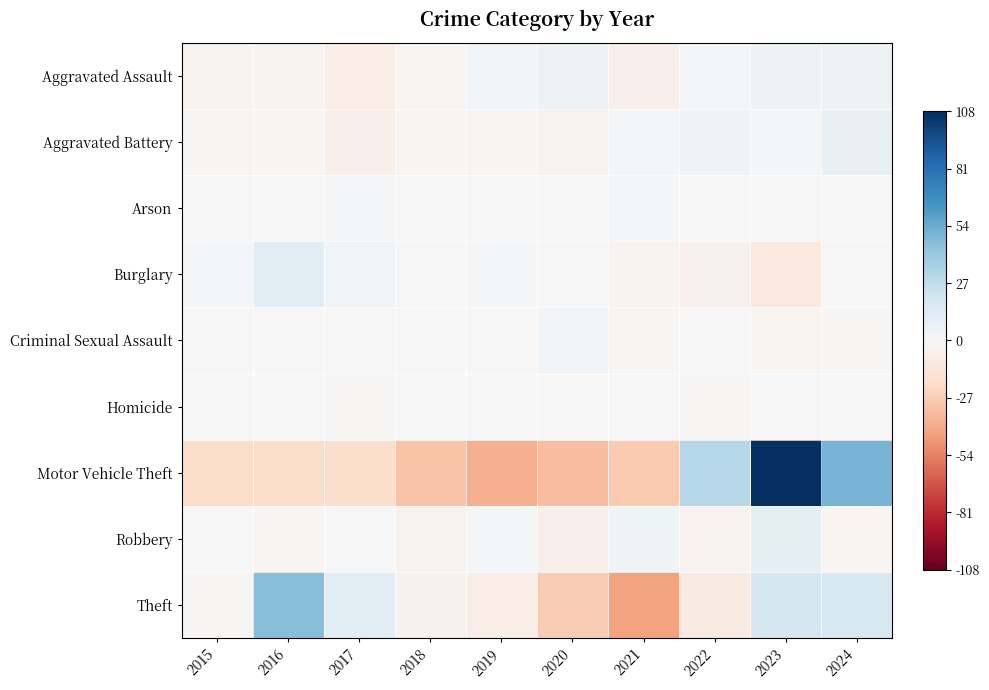

What is the total value across all series at 2019?

-42.0